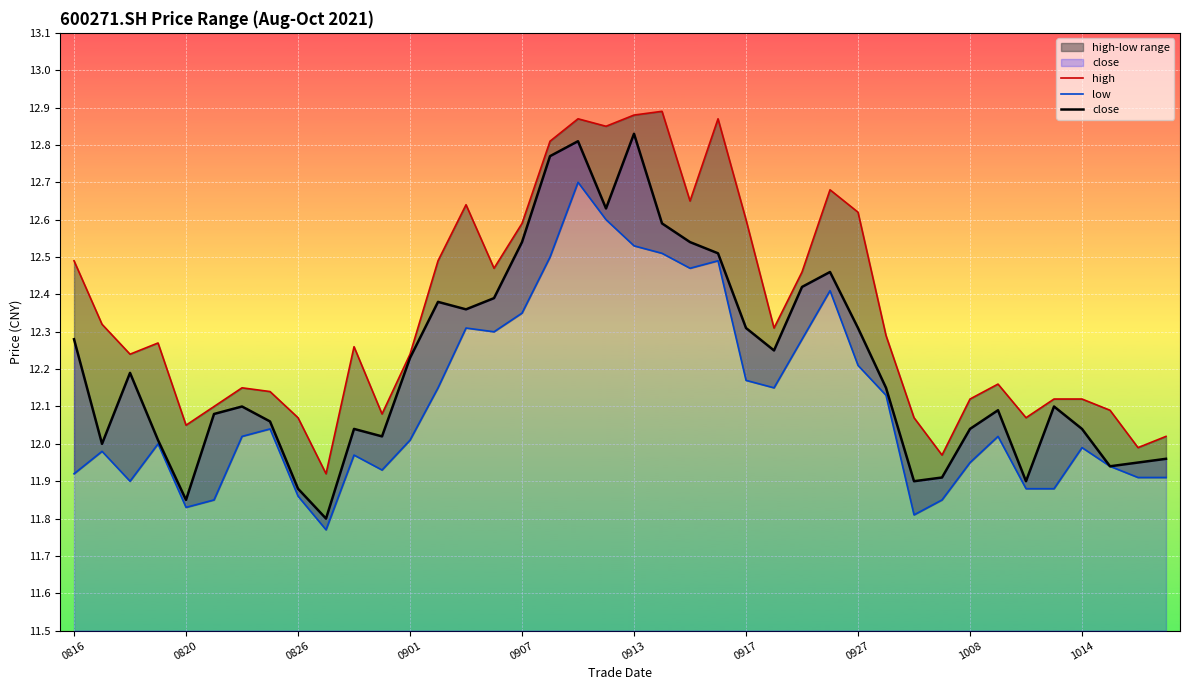

True or false: close has a value of 17.3 at 1014.

False